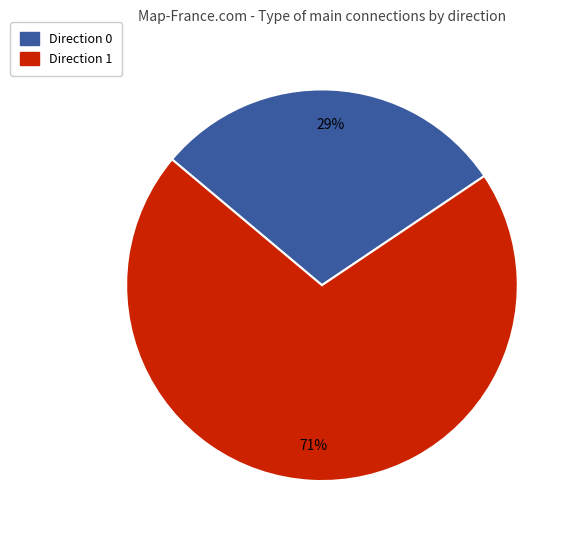

Rank the categories by value from lowest to highest.

Direction 0, Direction 1